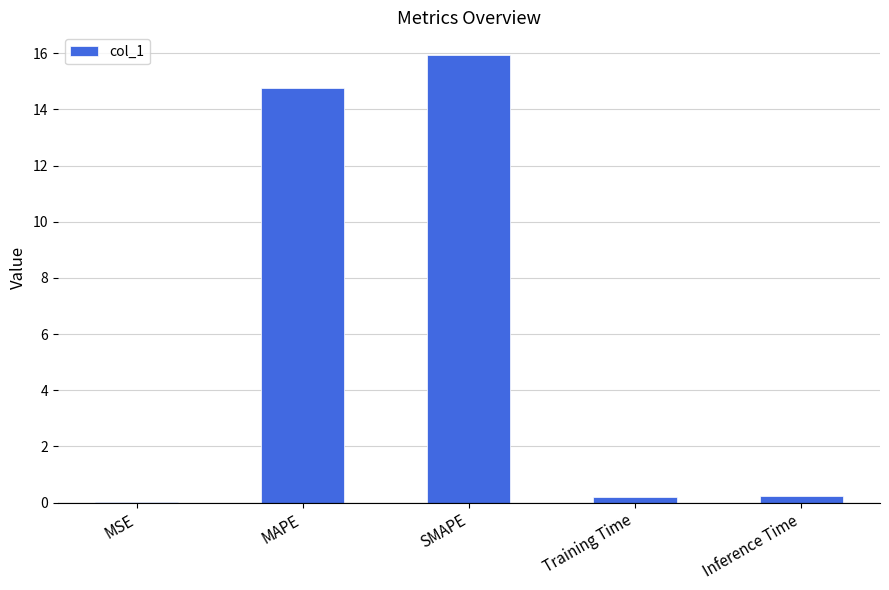

At which category does the chart reach its peak across all series?

SMAPE